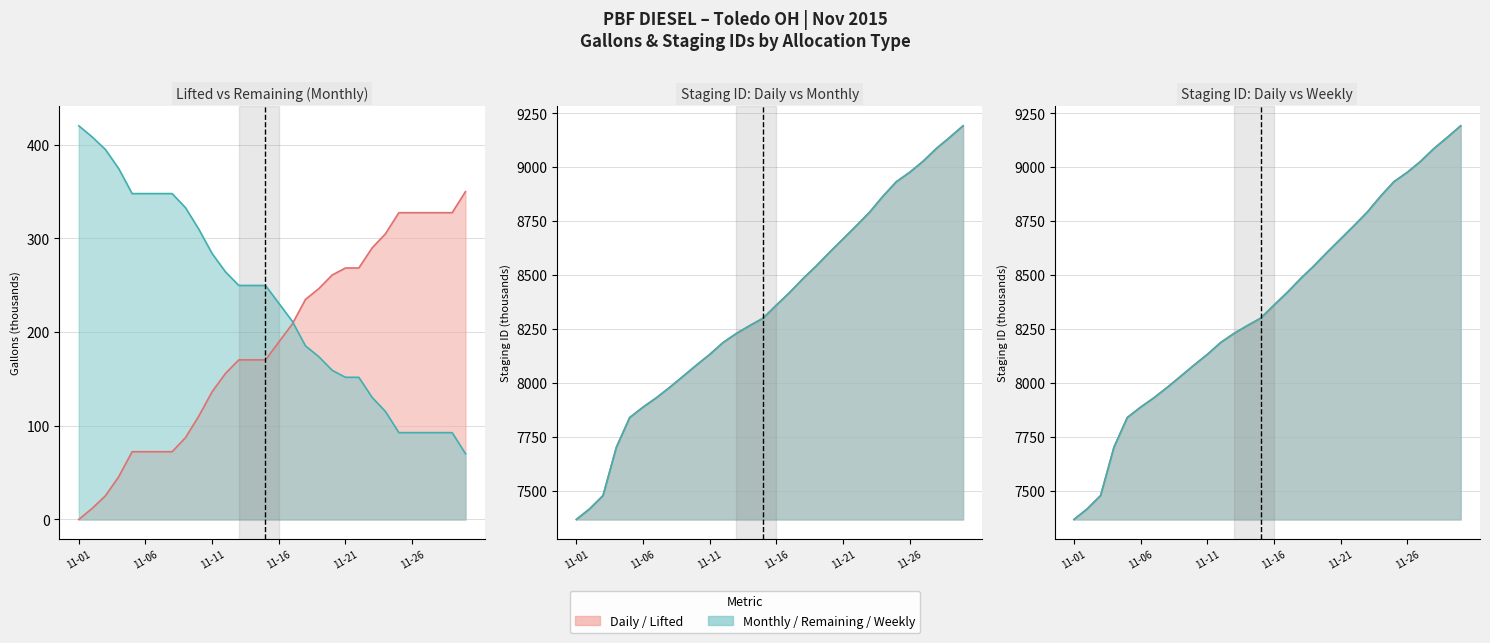

What is the spread (max minus min) of values at 2015-11-29?

9045.6